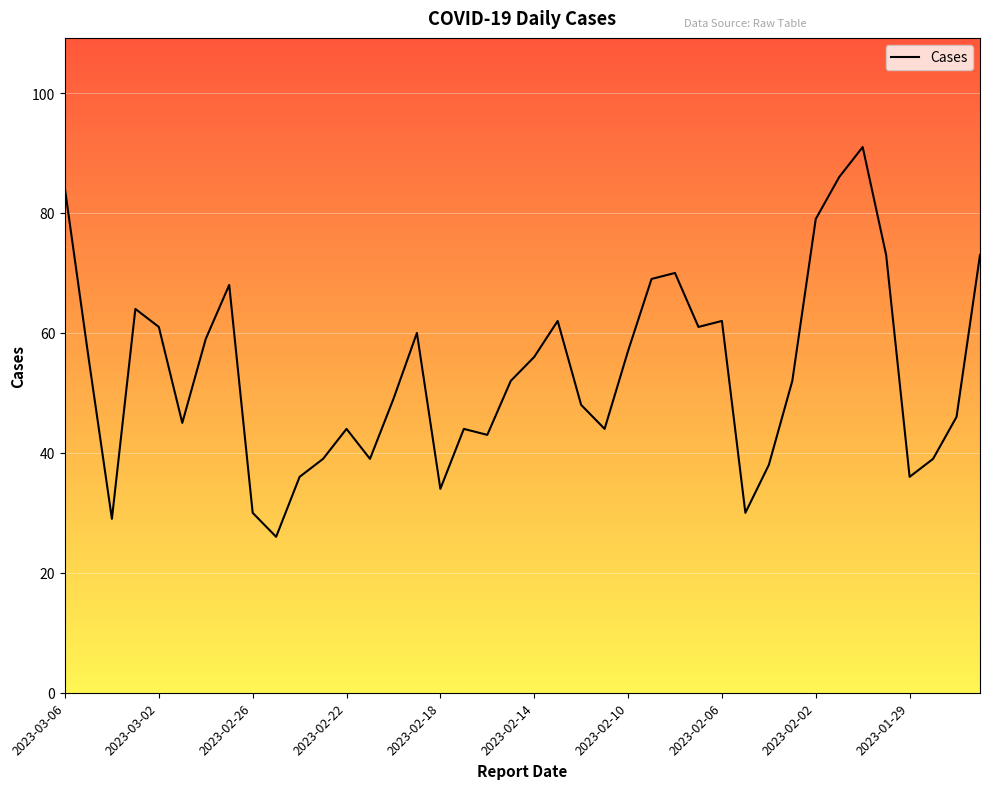

What is the smallest value displayed?

26